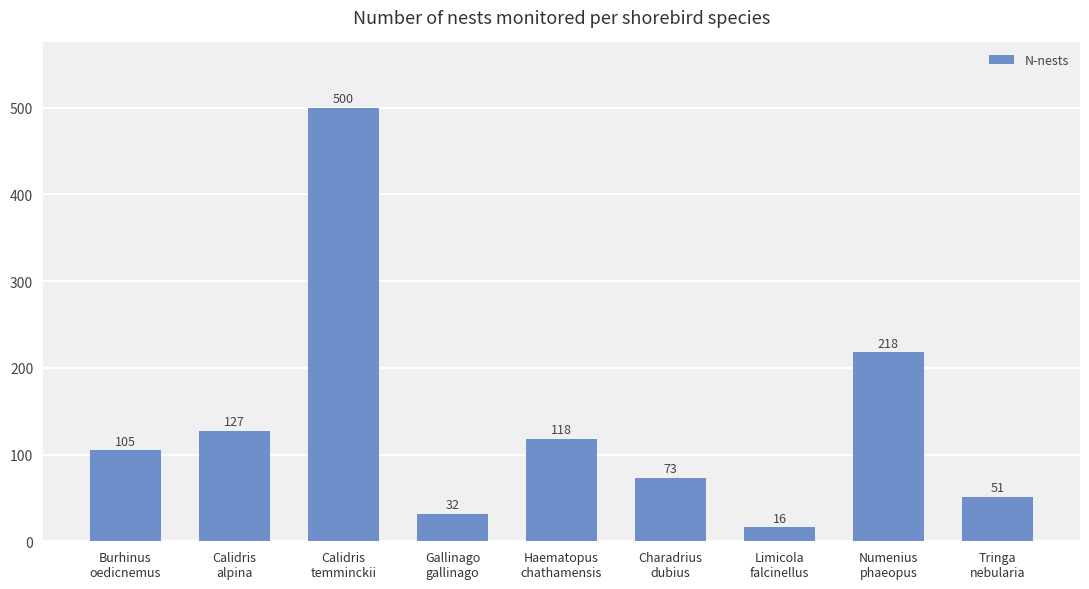

Between Calidris
temminckii and Gallinago
gallinago, which is larger?

Calidris
temminckii